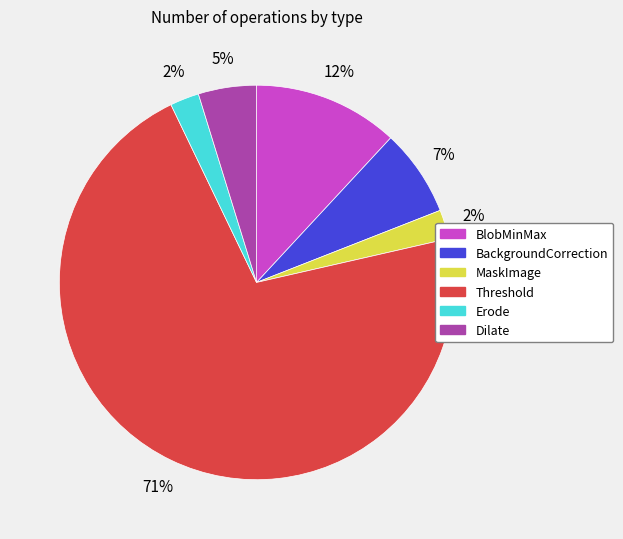

Which has a higher value, BlobMinMax or Threshold?

Threshold